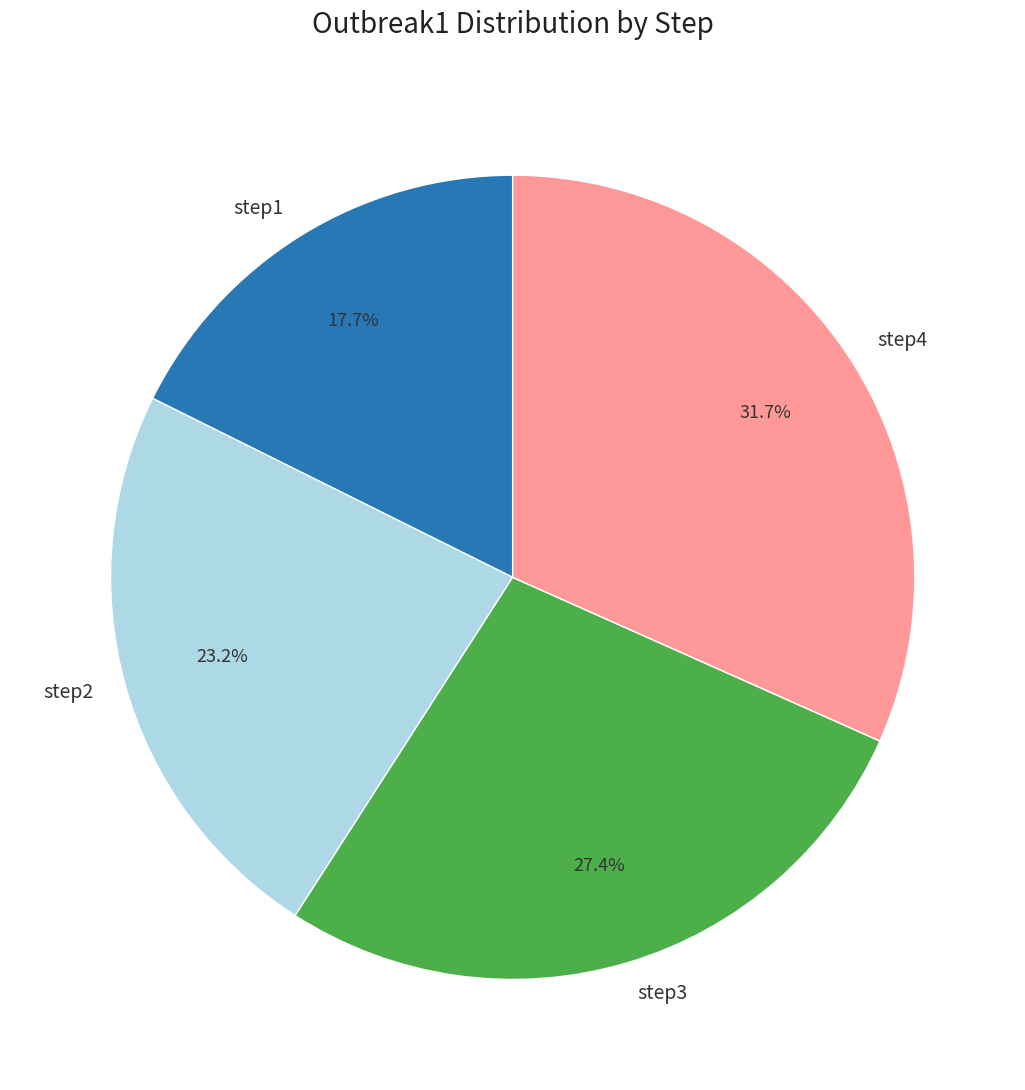

The step3 slice represents 17% of the pie. True or false?

False